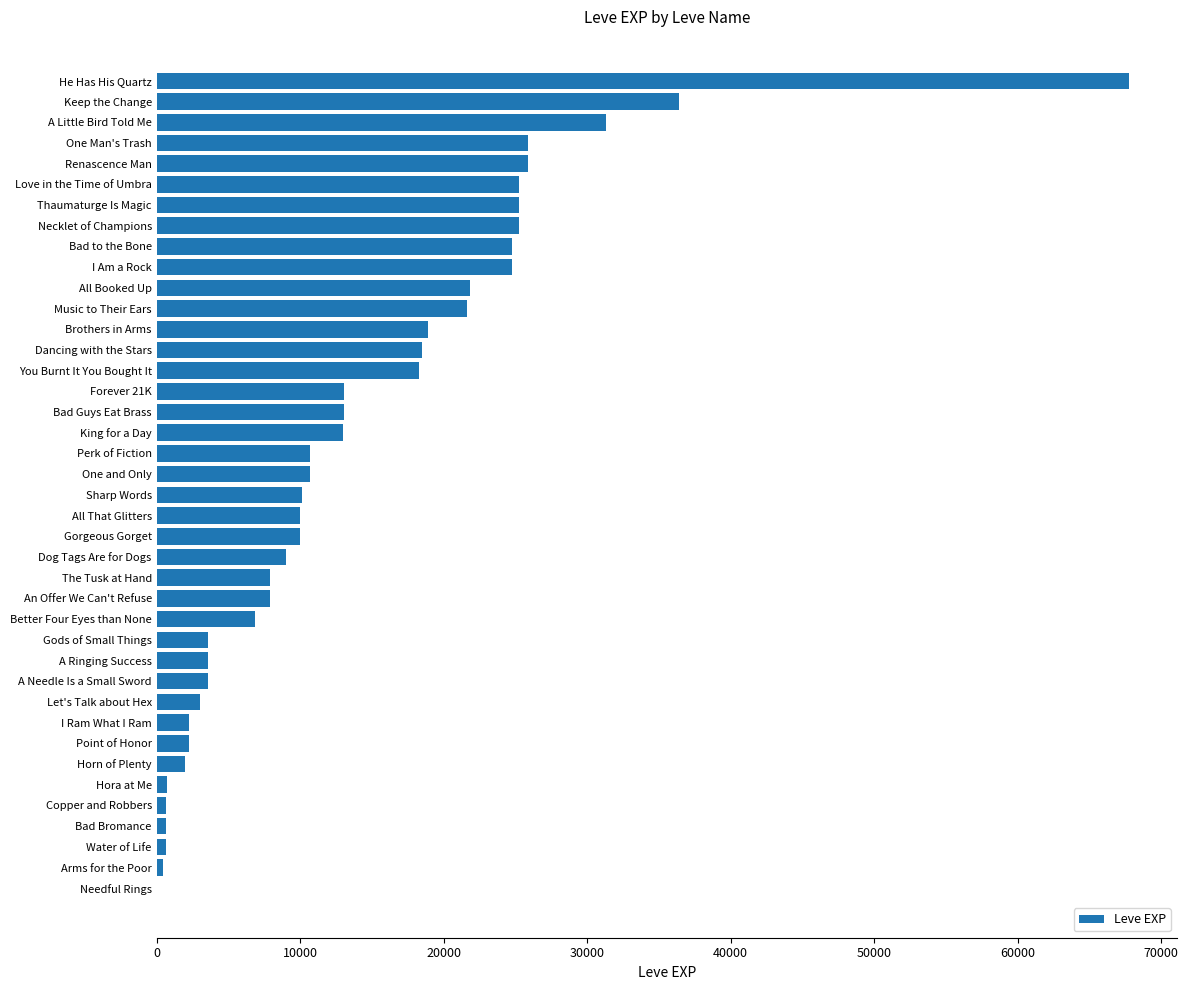

Which has a higher value, Needful Rings or Thaumaturge Is Magic?

Thaumaturge Is Magic